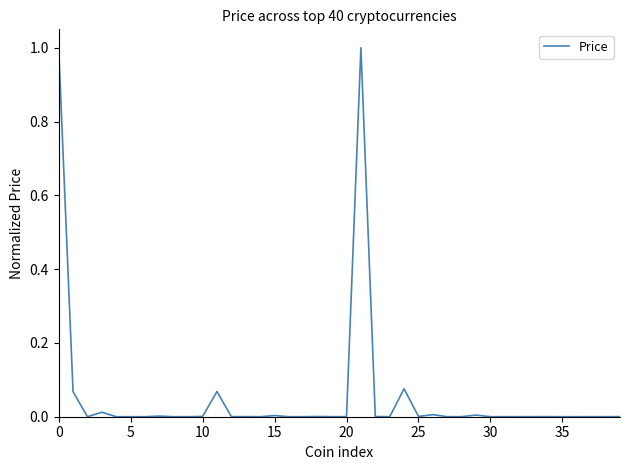

What is the difference between the maximum and minimum values?

1.0